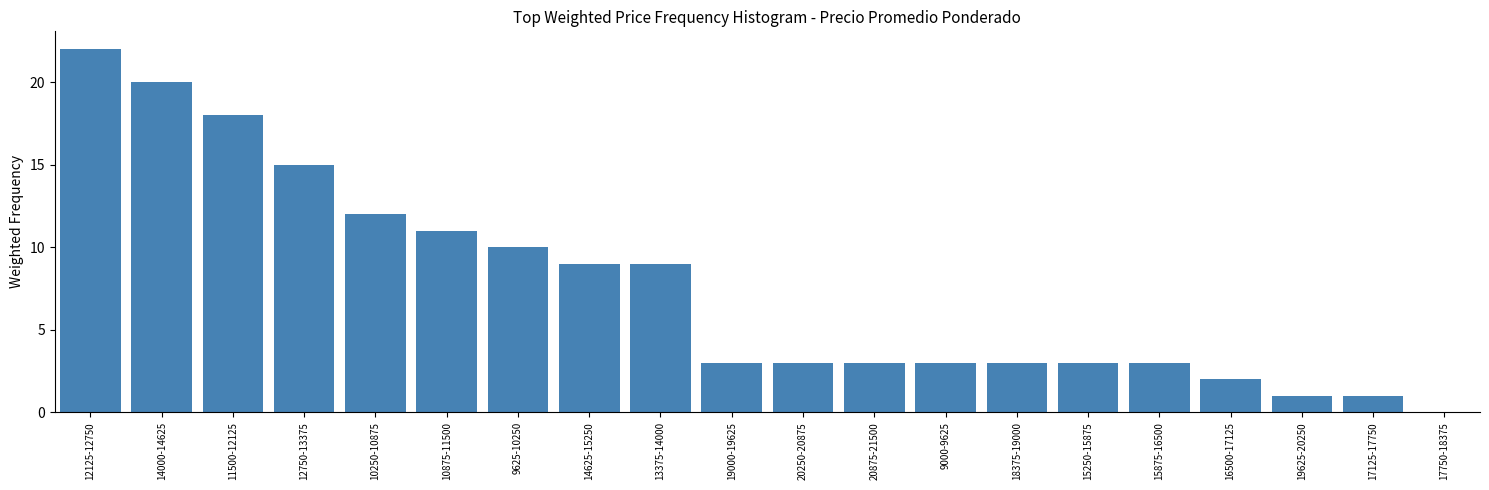

Reading right to left, what are all the values shown in this chart?

17750-18375=0	17125-17750=1	19625-20250=1	16500-17125=2	15875-16500=3	15250-15875=3	18375-19000=3	9000-9625=3	20875-21500=3	20250-20875=3	19000-19625=3	13375-14000=9	14625-15250=9	9625-10250=10	10875-11500=11	10250-10875=12	12750-13375=15	11500-12125=18	14000-14625=20	12125-12750=22